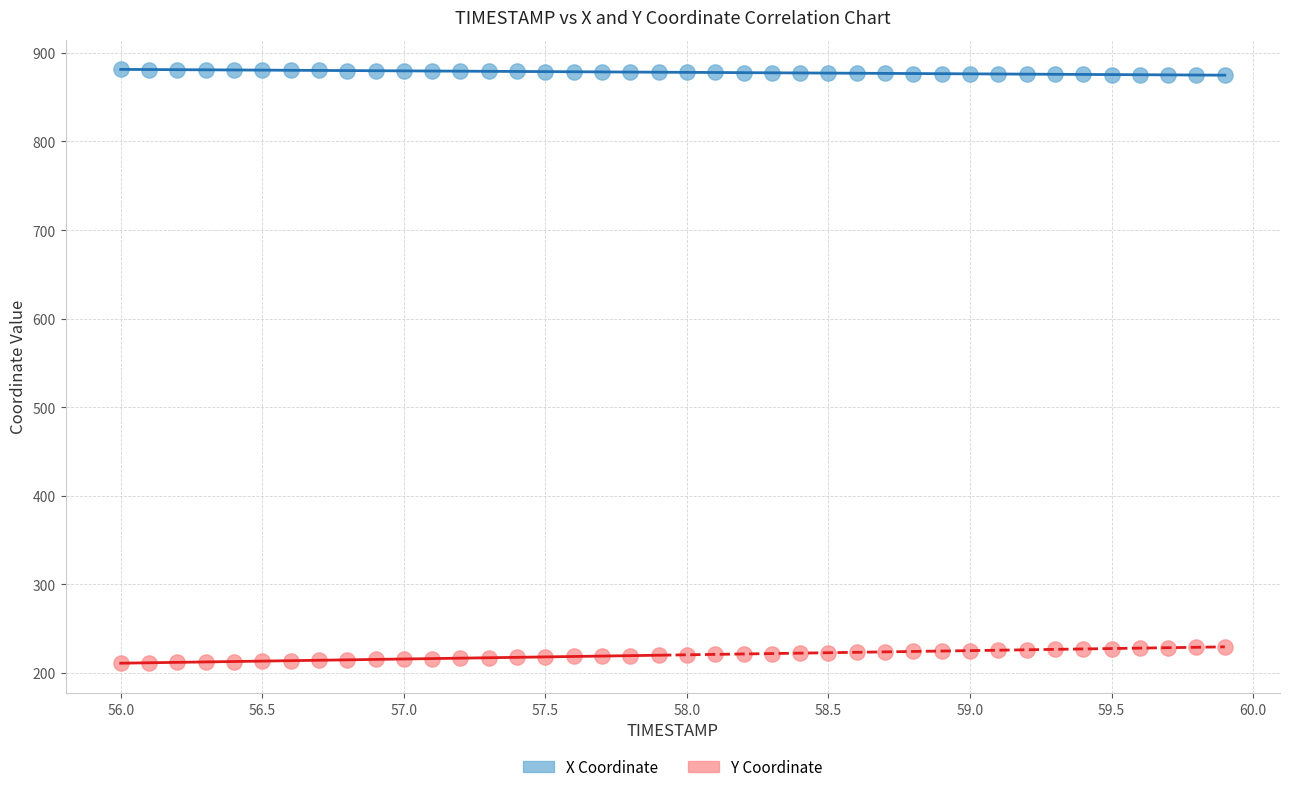

Which series has the largest Y range (max minus min)?

Y Coordinate